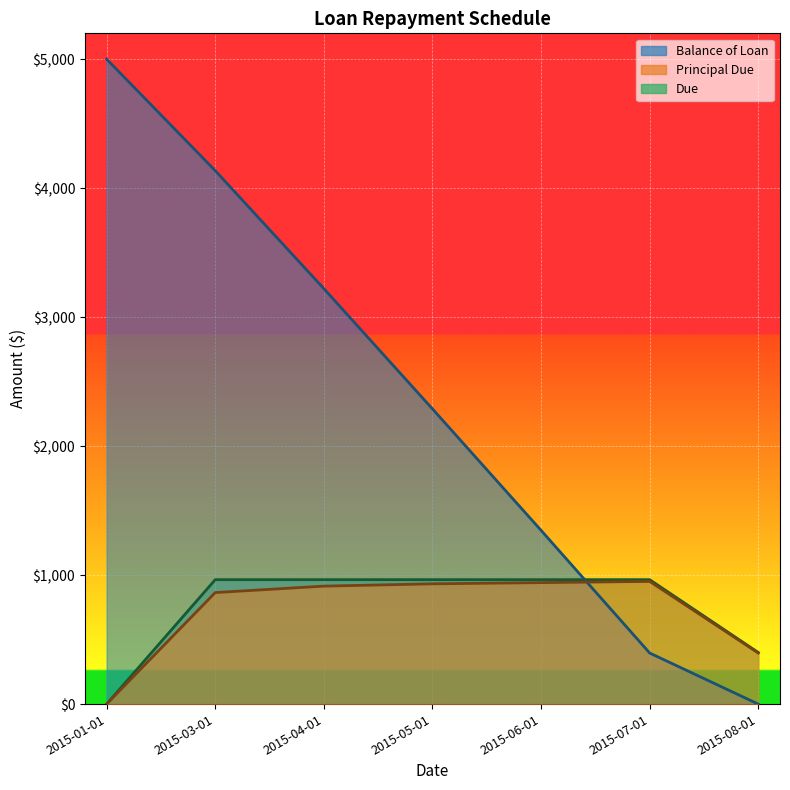

True or false: Principal Due has more than 1 interior local peaks.

False